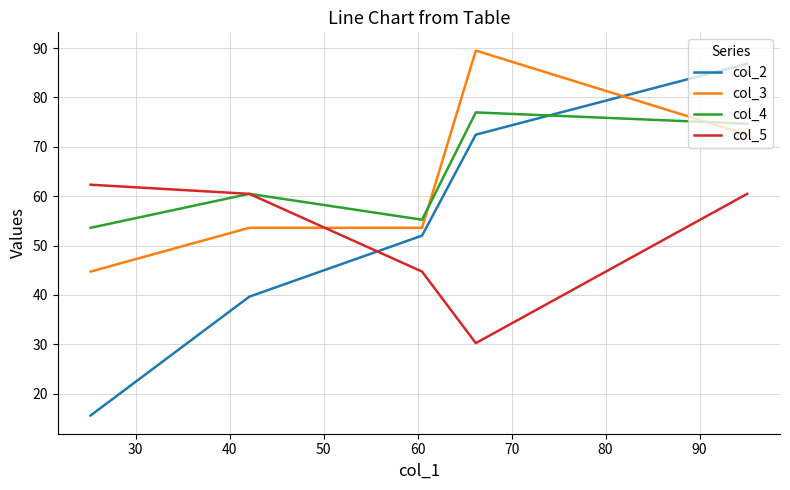

How many times do col_4 and col_3 cross each other?

2